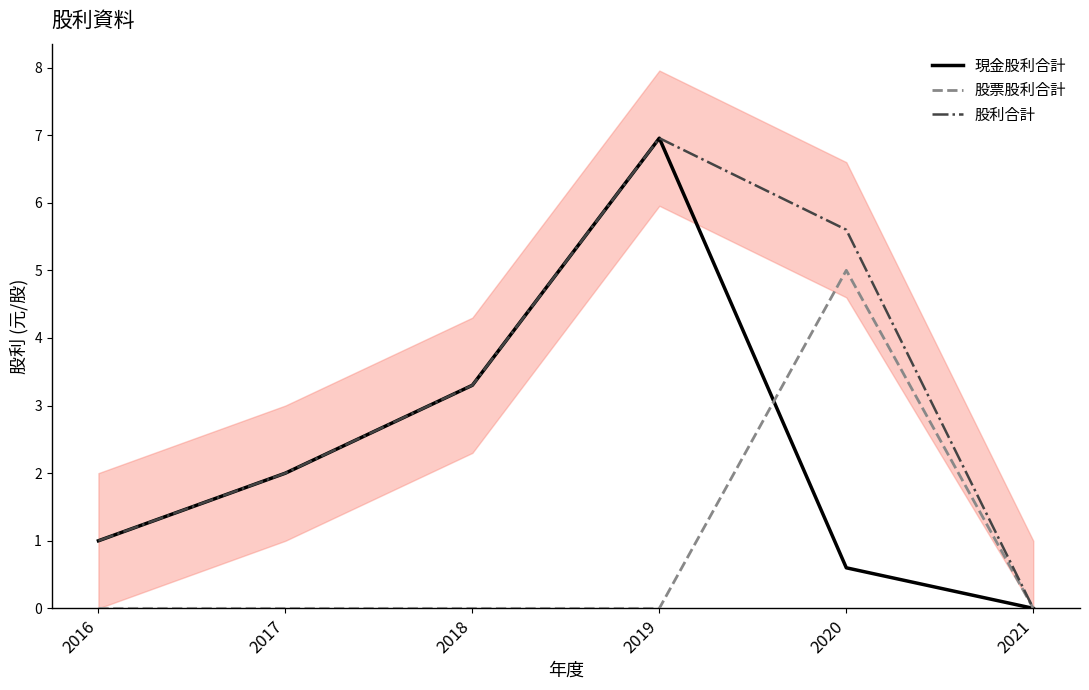

How many positive values does the 股票股利合計 series have?

1